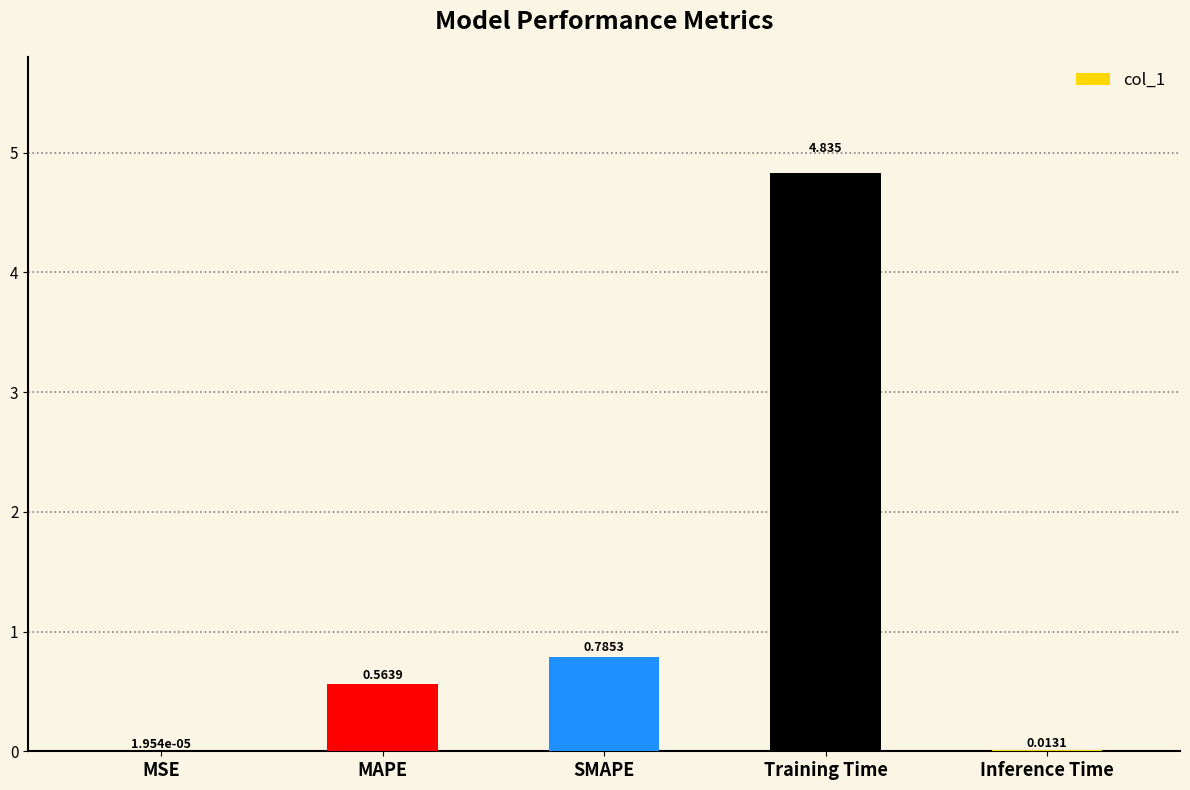

Where is the data nearest to the value 2?

SMAPE